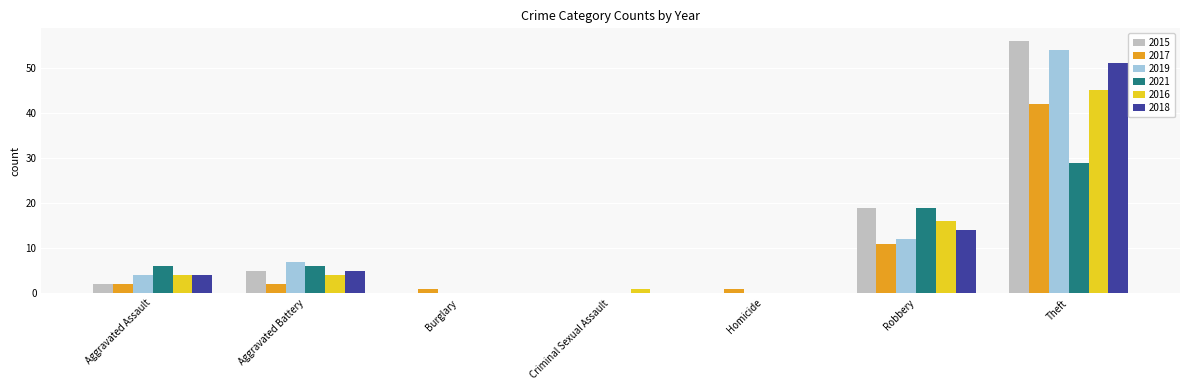

What are all the series names shown in the legend?

2015, 2017, 2019, 2021, 2016, 2018